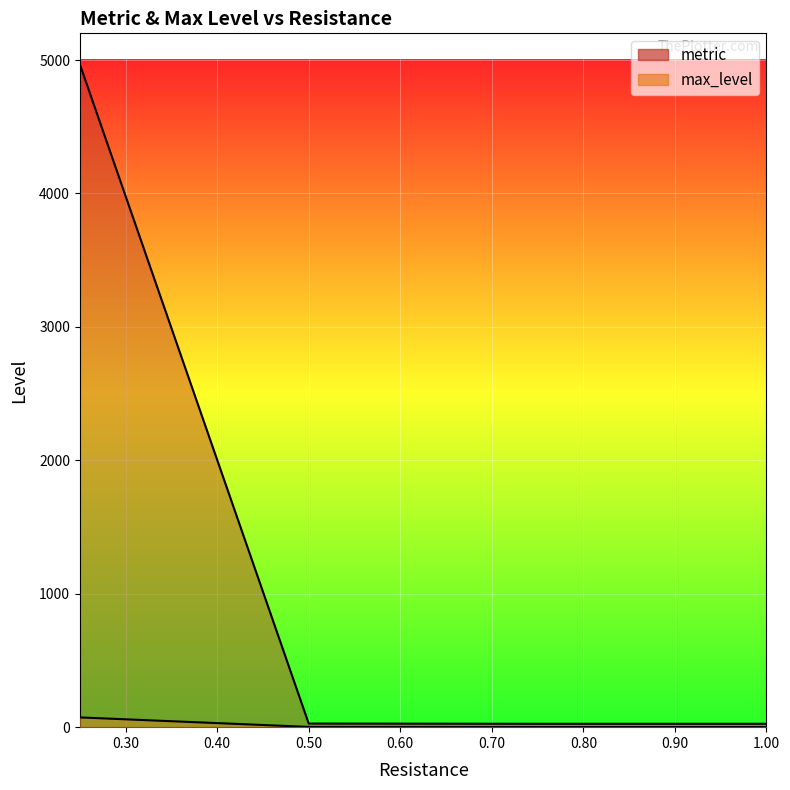

What is the label of the 4th point from the left?

1.0